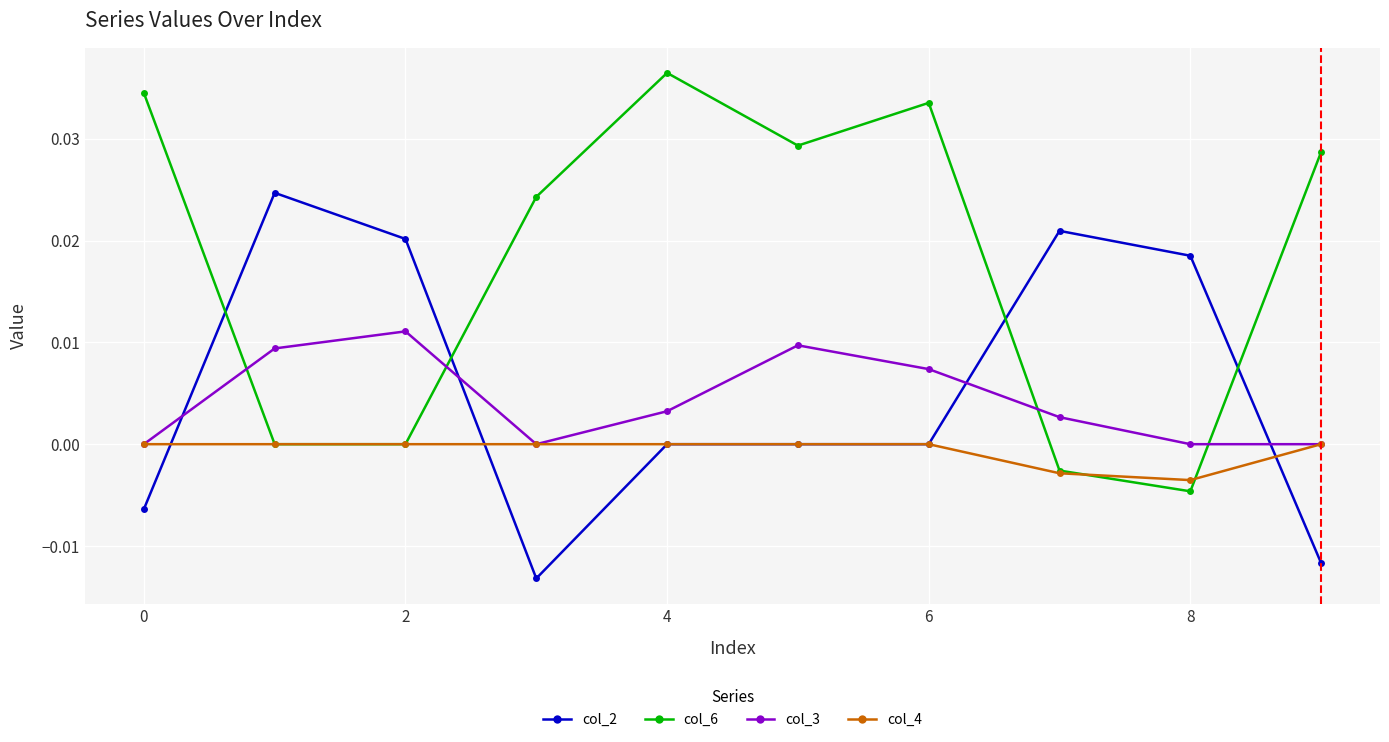

Is this an area chart (filled region under the line)?

No